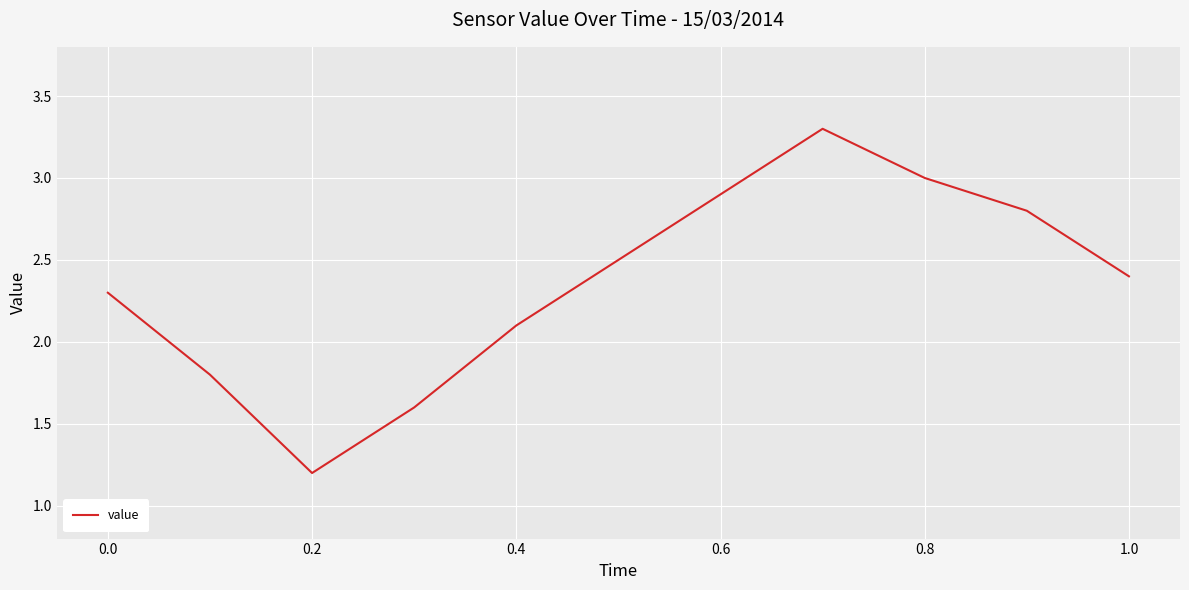

What is the minimum value shown in the chart?

1.2